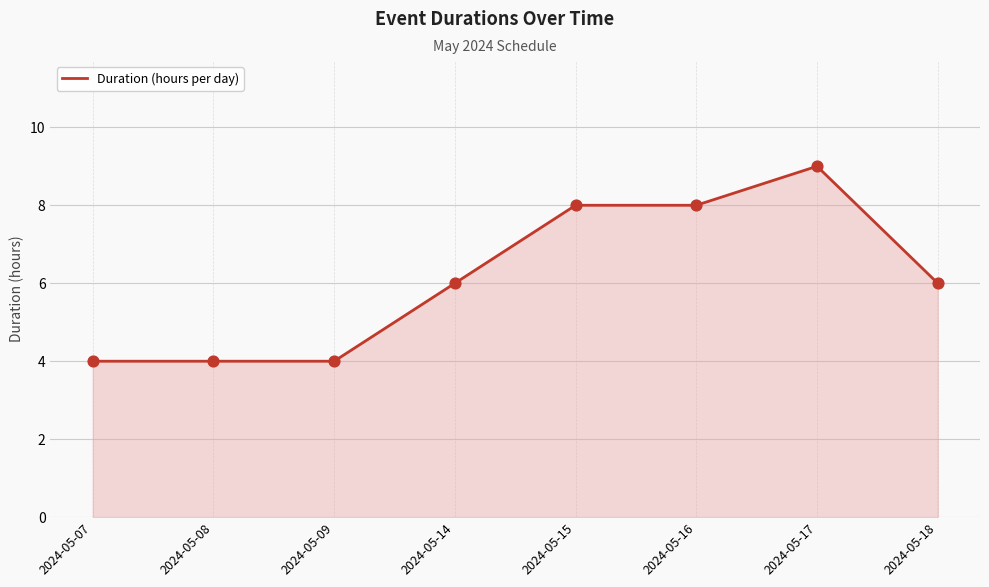

What is the change in value from 2024-05-08 to 2024-05-14?

+2